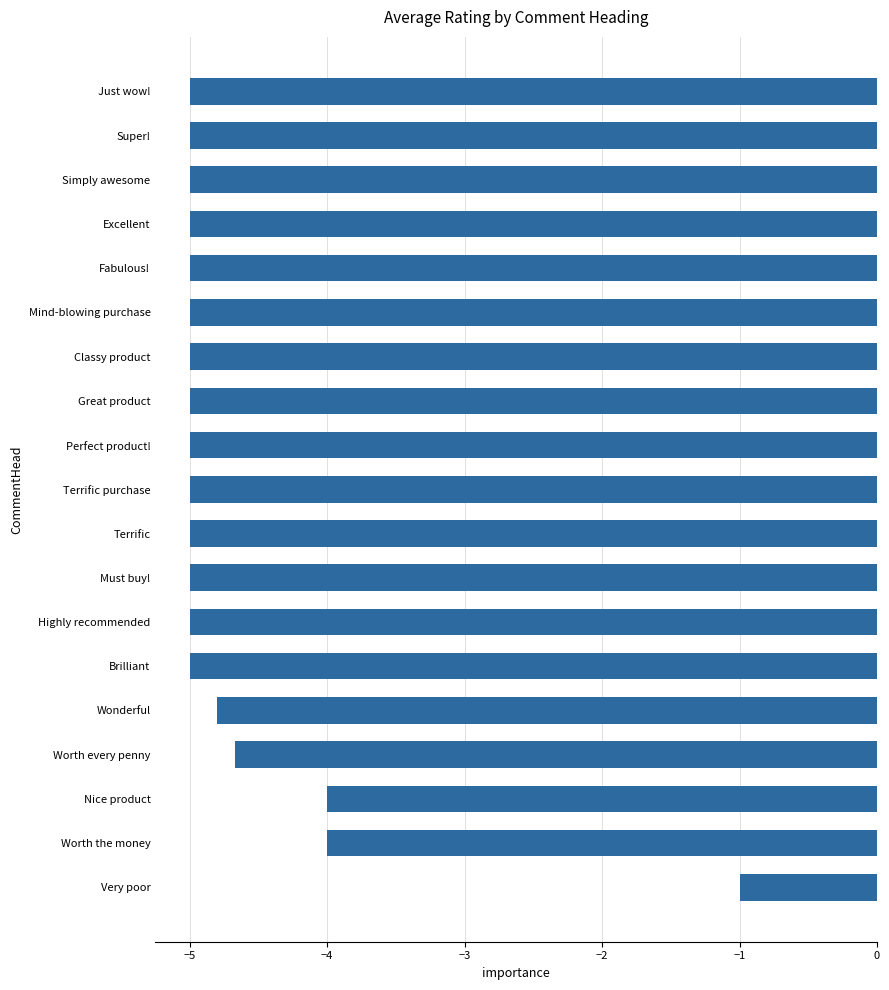

Which has a higher value, Worth the money or Perfect product!?

Worth the money